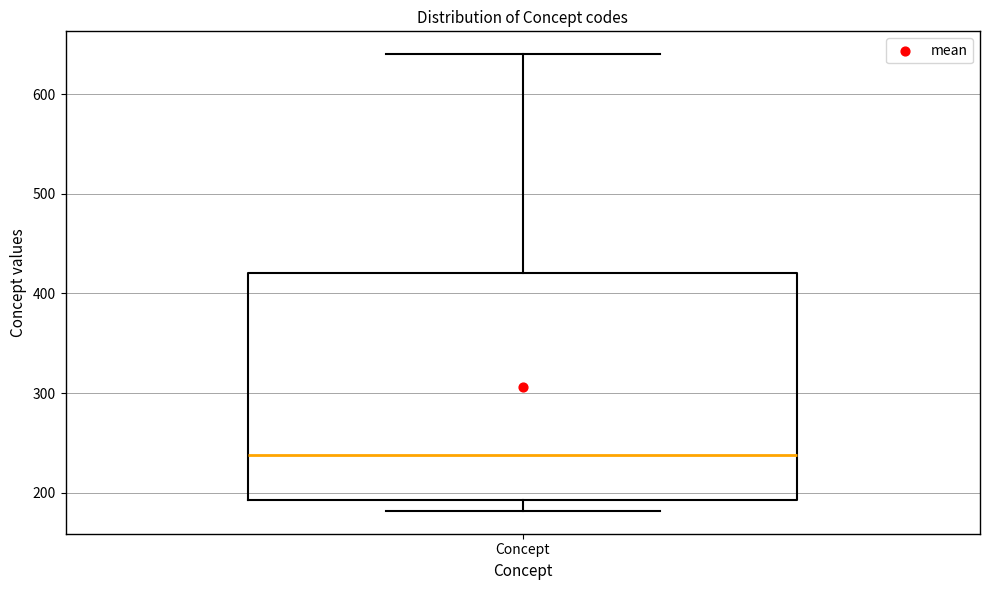

Read this box plot against the y-axis: the position of the median line, the range covered by the box, and the ends of both whiskers. The values are not printed on the chart, so give them approximately, as read against the axis.

median 240, box 190 to 420, whiskers 180 to 640